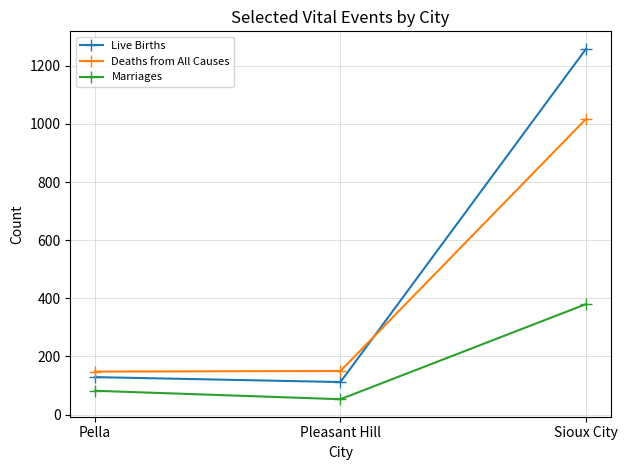

Which category has the highest value in the Marriages series?

Sioux City